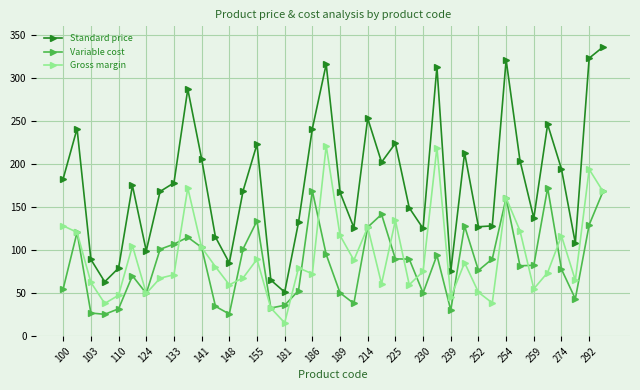

Which series has the largest range (max minus min)?

Standard price